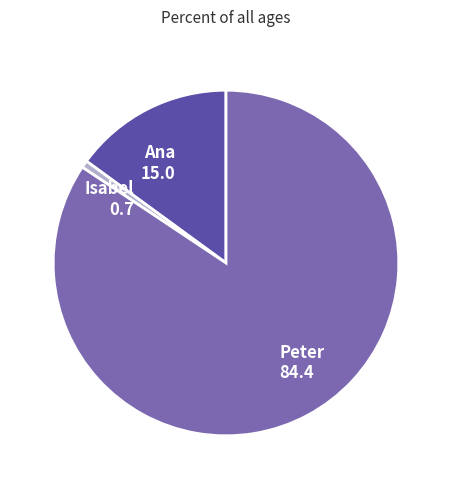

Do Isabel and Peter together represent more than half of the pie?

Yes